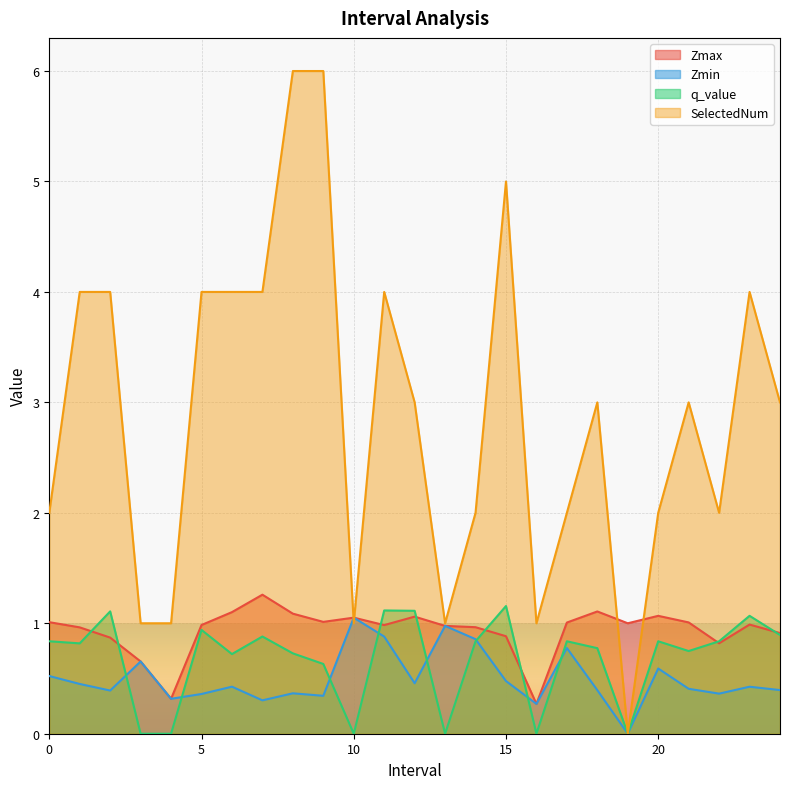

What value does the q_value series have at 14.0?

0.8